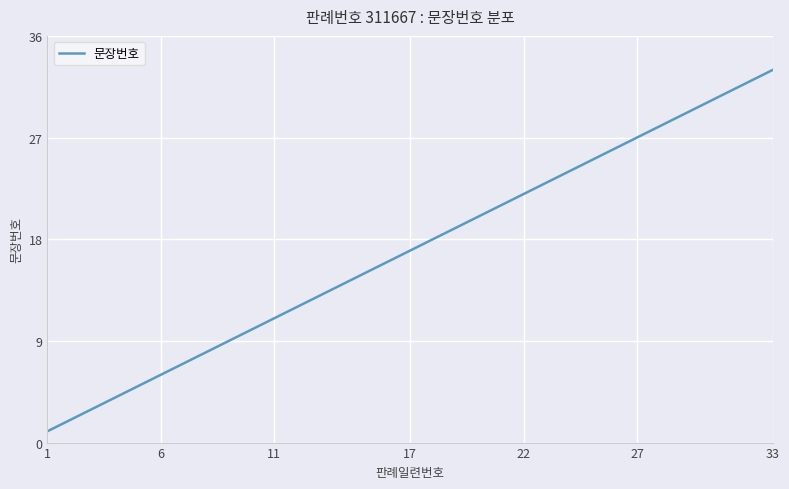

What is the difference between the maximum and minimum values?

32